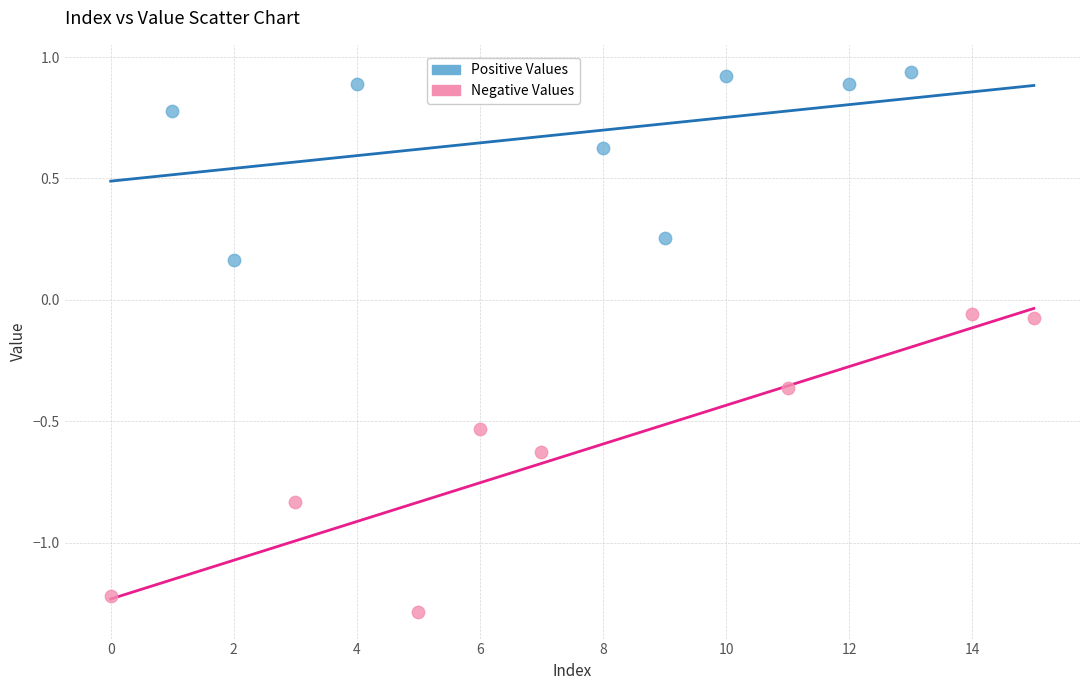

Which series contains the lowest Y value?

Negative Values